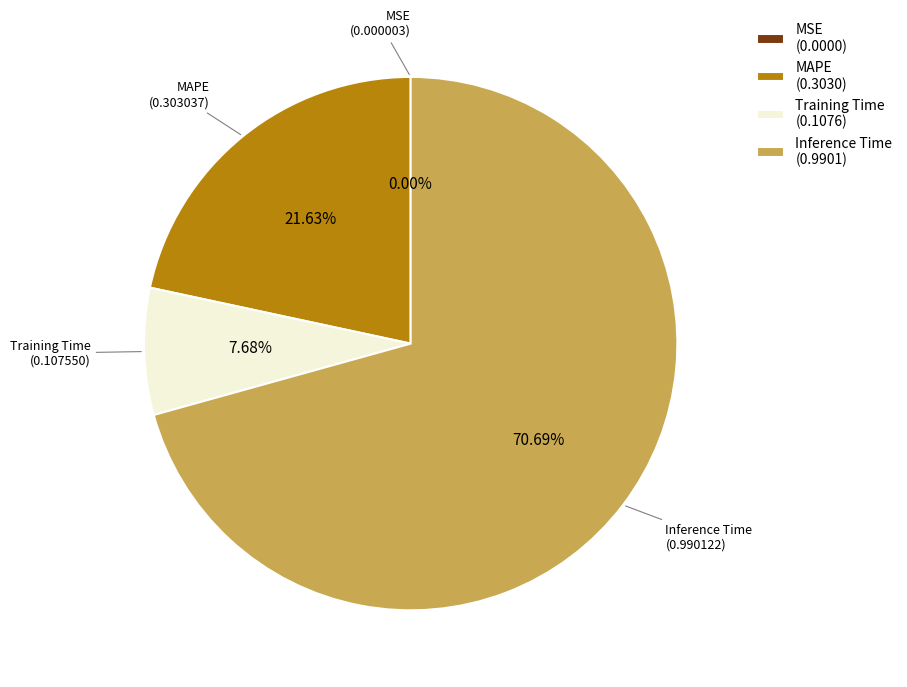

Do Inference Time (0.9901) and Training Time (0.1076) together represent more than half of the pie?

Yes